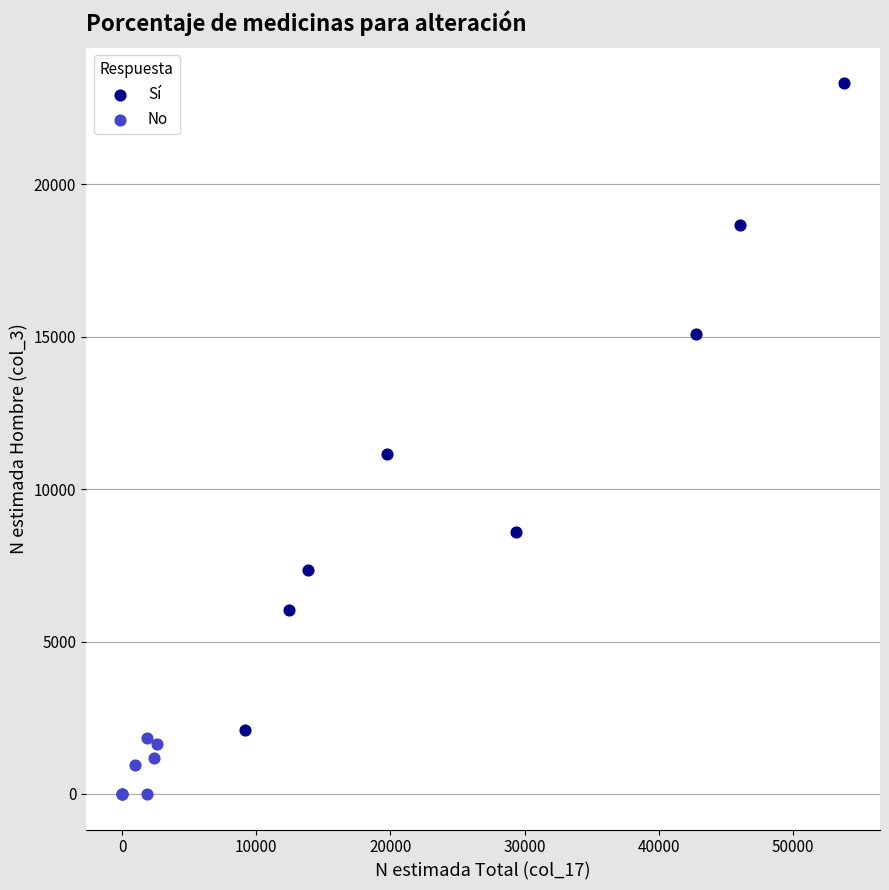

Which series has the largest Y range (max minus min)?

Sí